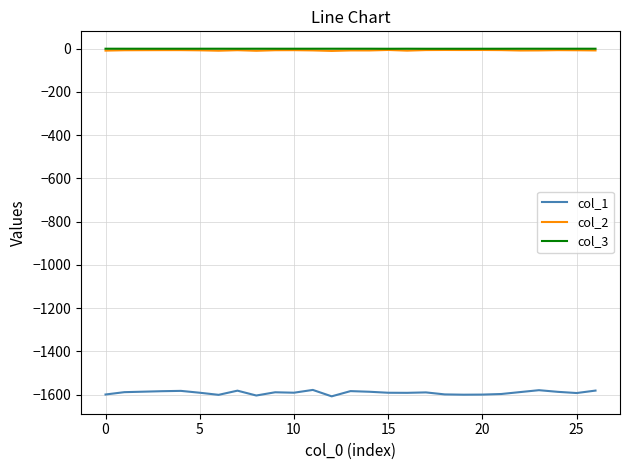

Which series has the largest range (max minus min)?

col_1